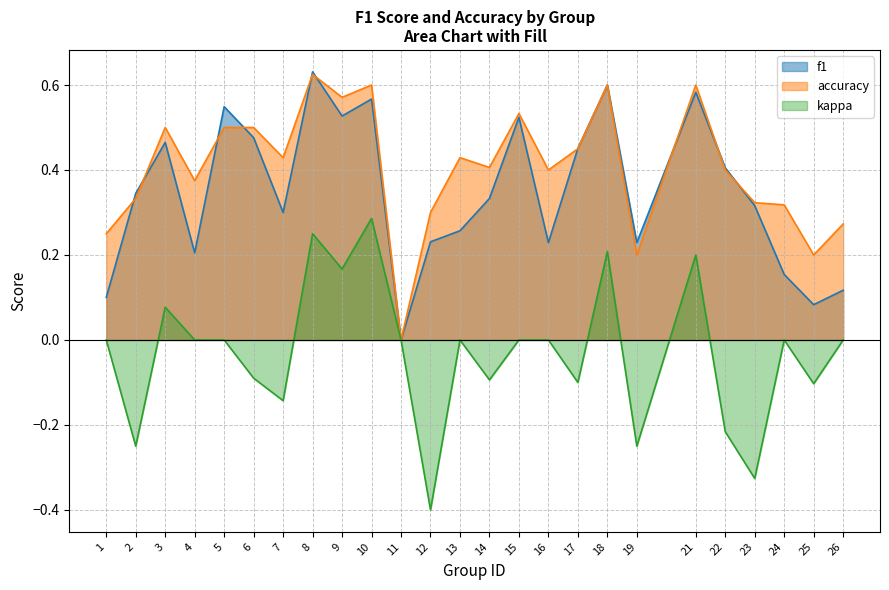

What is the total value across all series at 10?

1.2